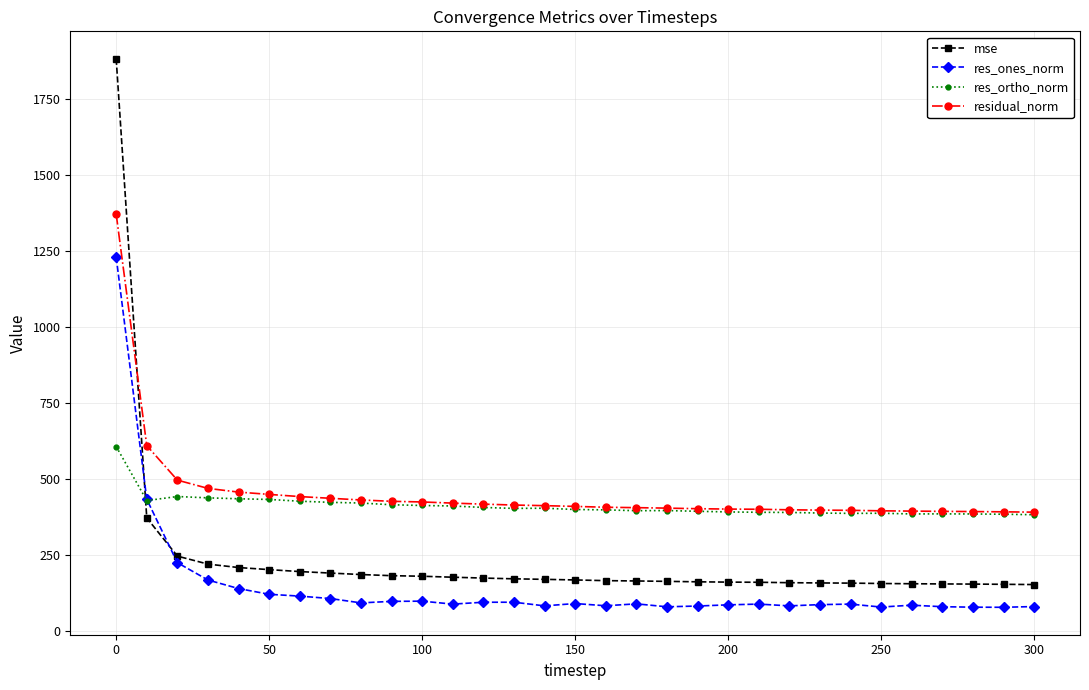

Which series has the largest total across all categories?

residual_norm